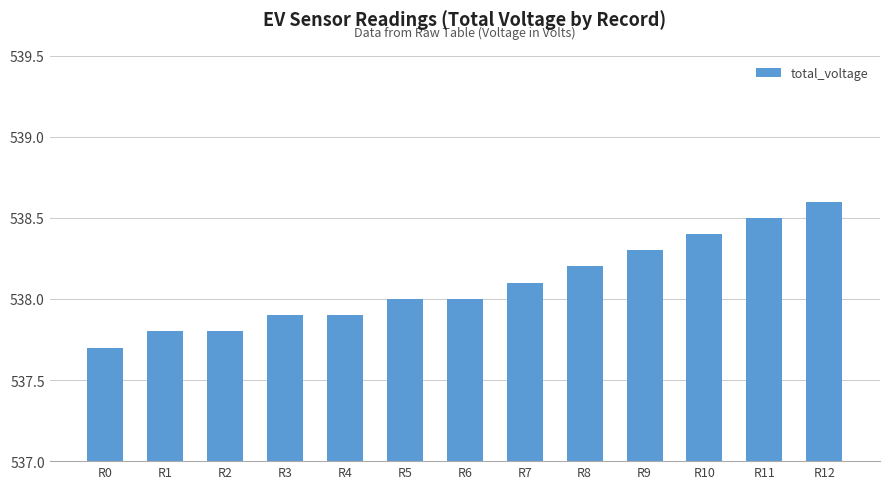

Count the number of data series in this chart.

1